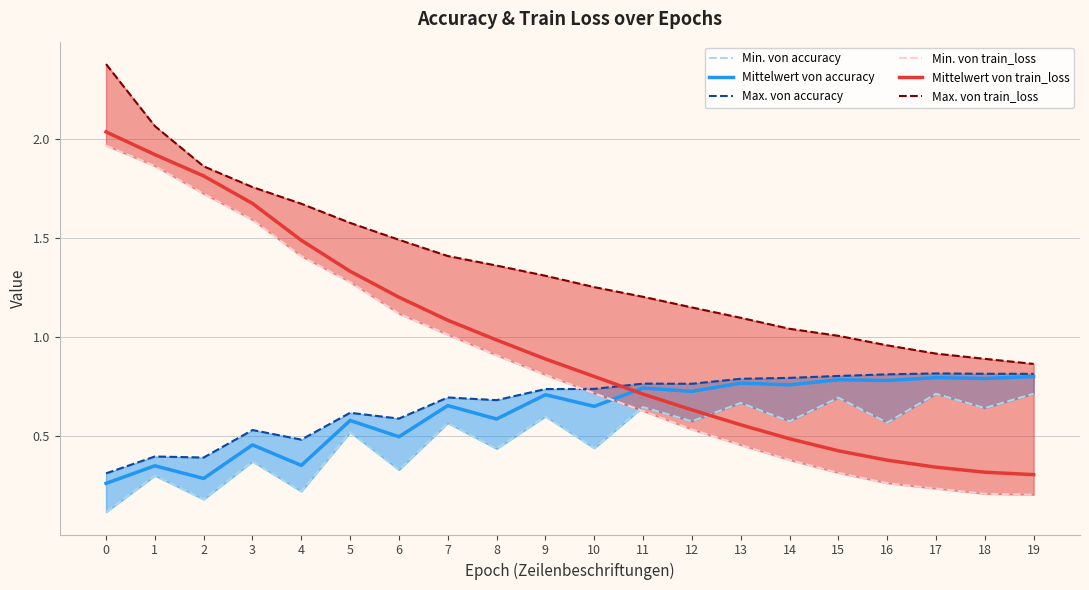

Which series changed the most between 6 and 13?

Min. von train_loss